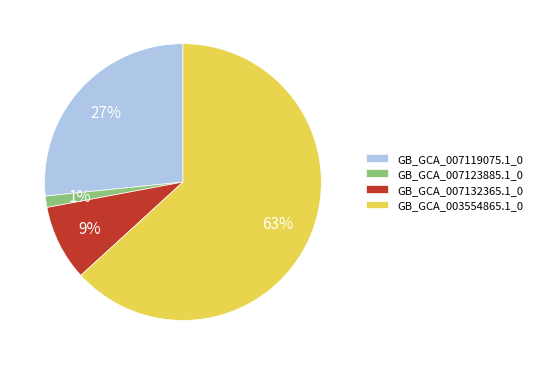

What is the majority slice?

GB_GCA_003554865.1_0